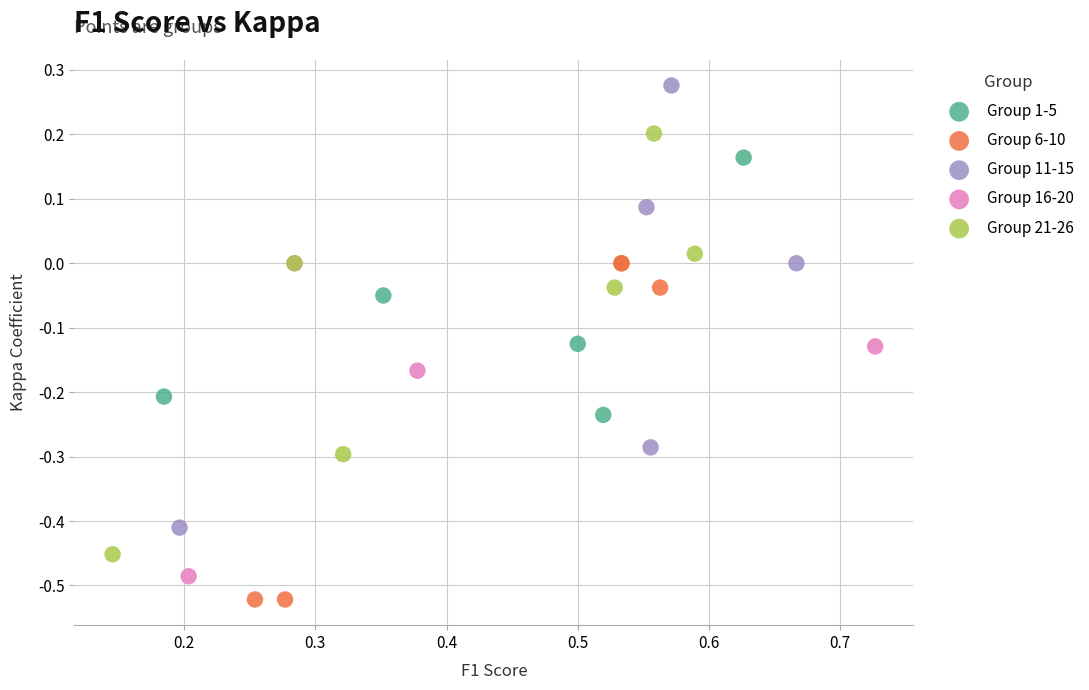

Which series reaches the maximum Y coordinate?

Group 11-15